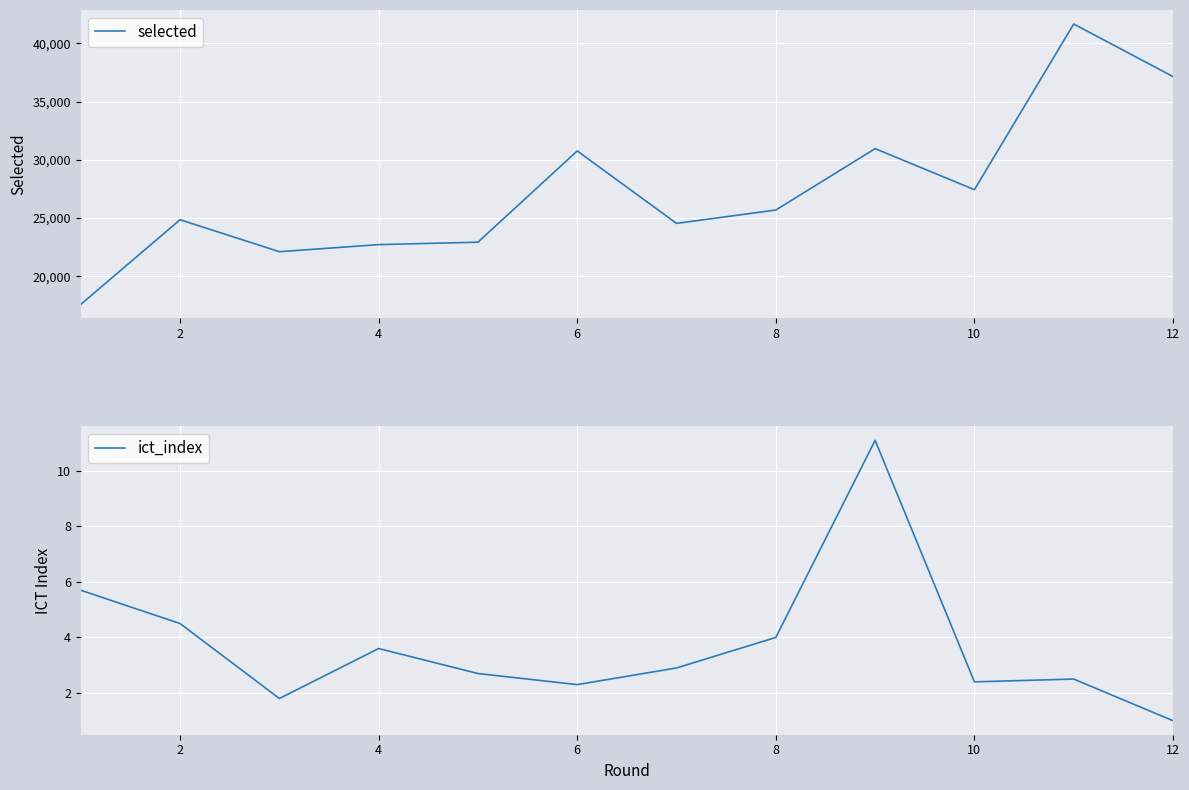

What is the highest value of the selected series?

41658